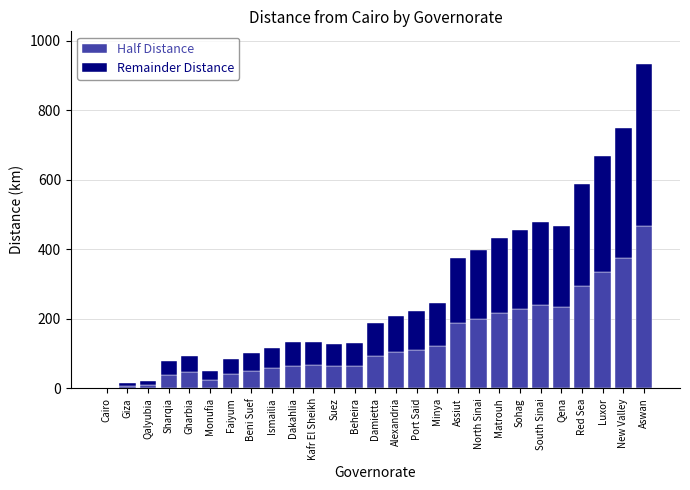

What is the maximum value for Half Distance?

467